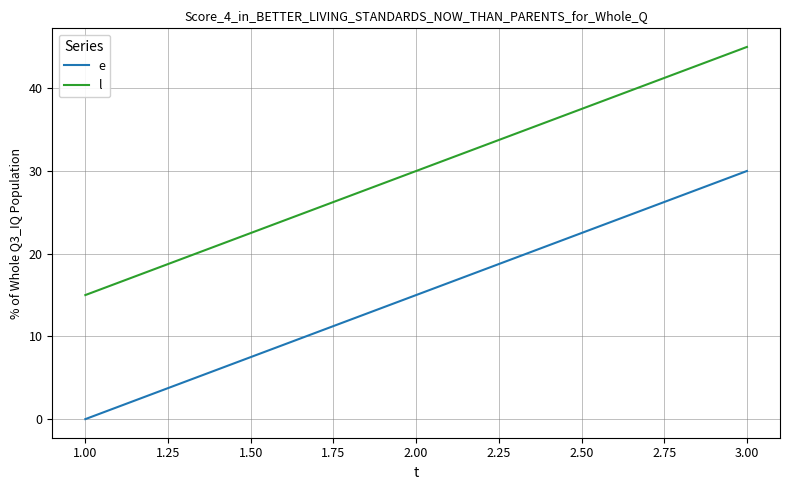

The l series shows 10 at 1.00. True or false?

False